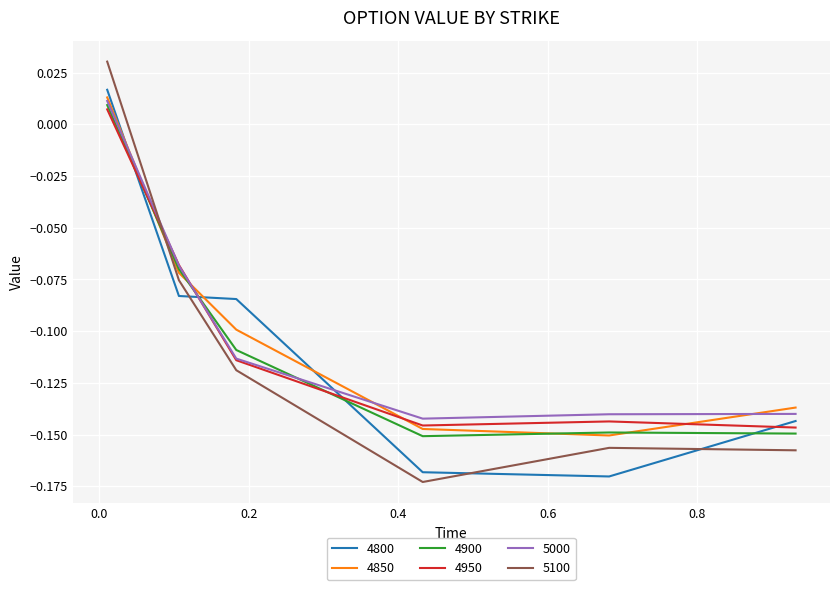

True or false: 5100 and 4900 cross at least once.

True